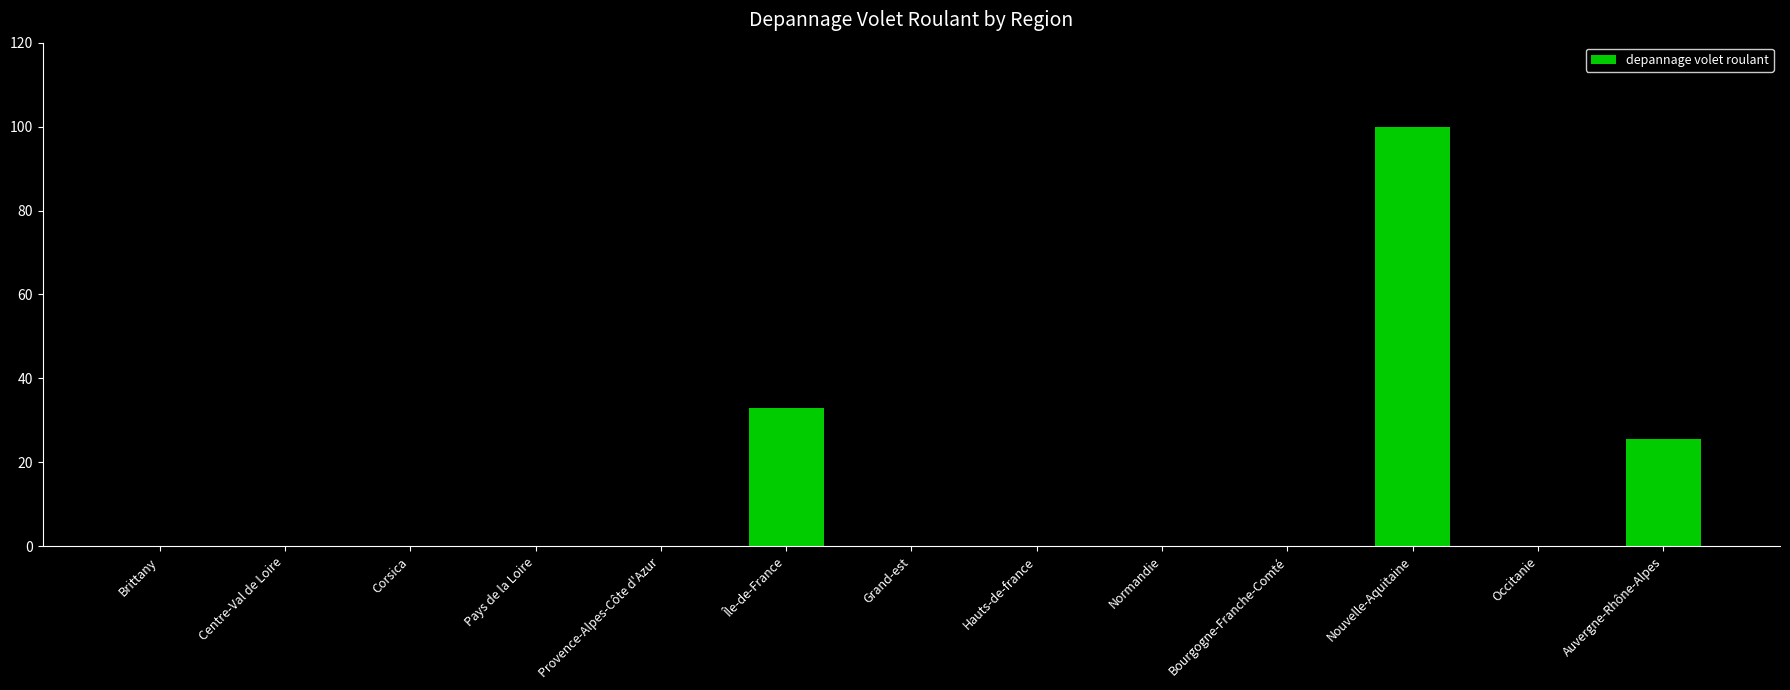

Reading left to right, extract all data points from this chart.

Brittany=0.0	Centre-Val de Loire=0.0	Corsica=0.0	Pays de la Loire=0.0	Provence-Alpes-Côte d'Azur=0.0	Île-de-France=33.0	Grand-est=0.0	Hauts-de-france=0.0	Normandie=0.0	Bourgogne-Franche-Comté=0.0	Nouvelle-Aquitaine=100.0	Occitanie=0.0	Auvergne-Rhône-Alpes=25.5